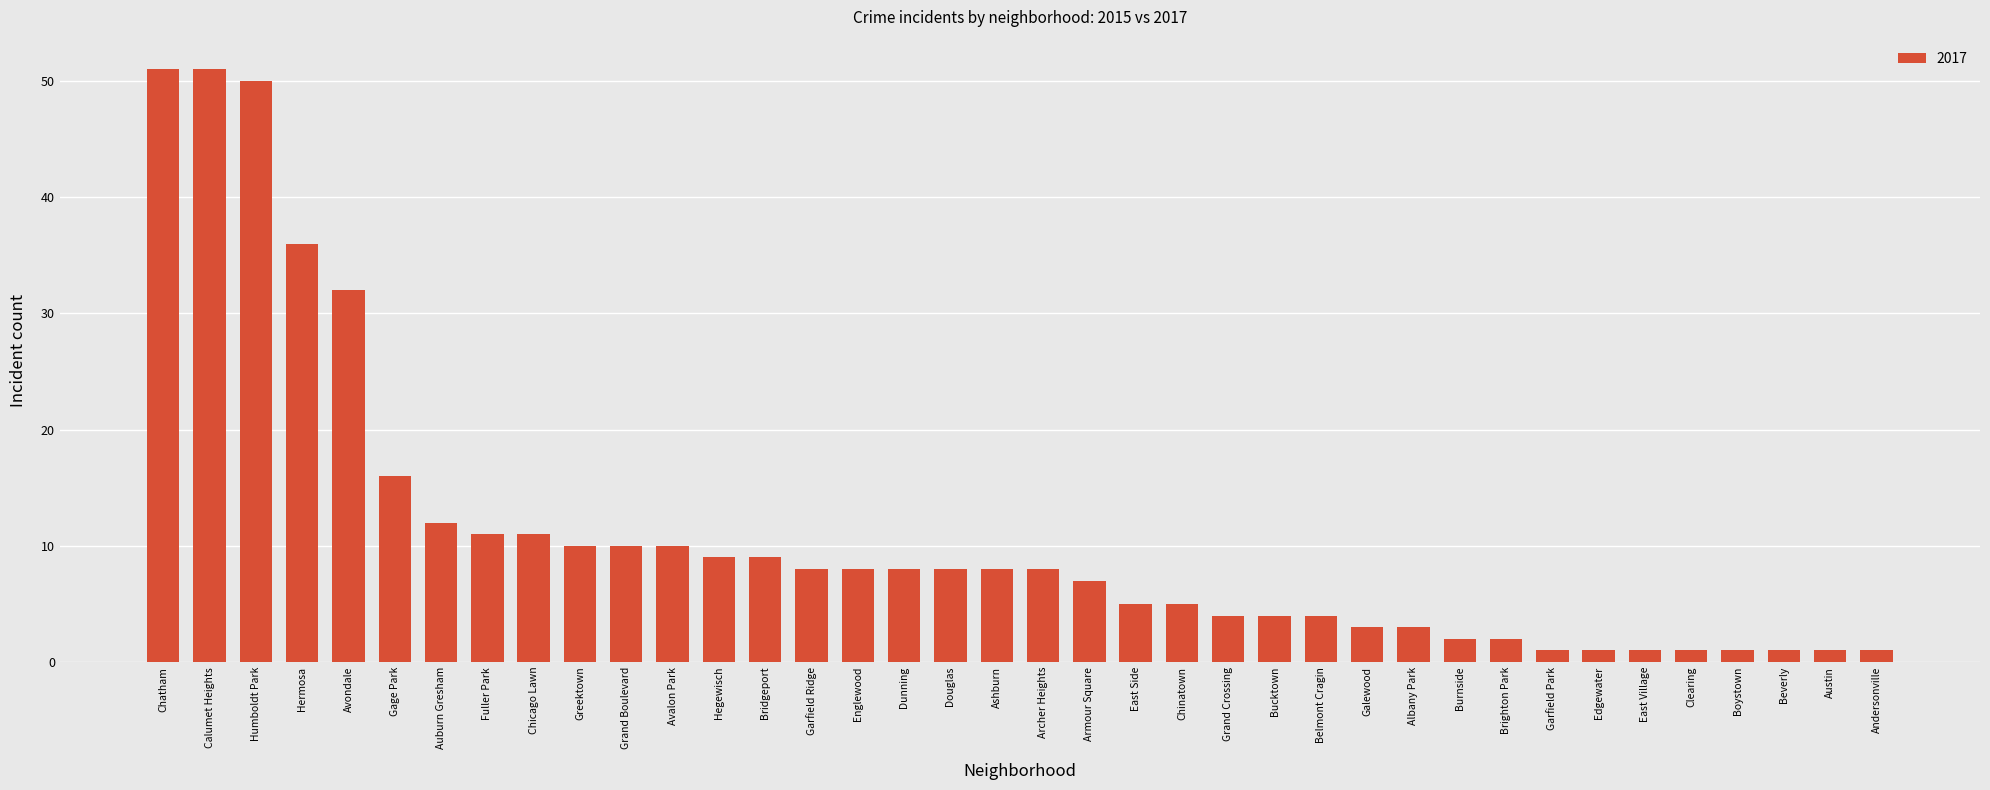

Does the chart contain any negative values?

No